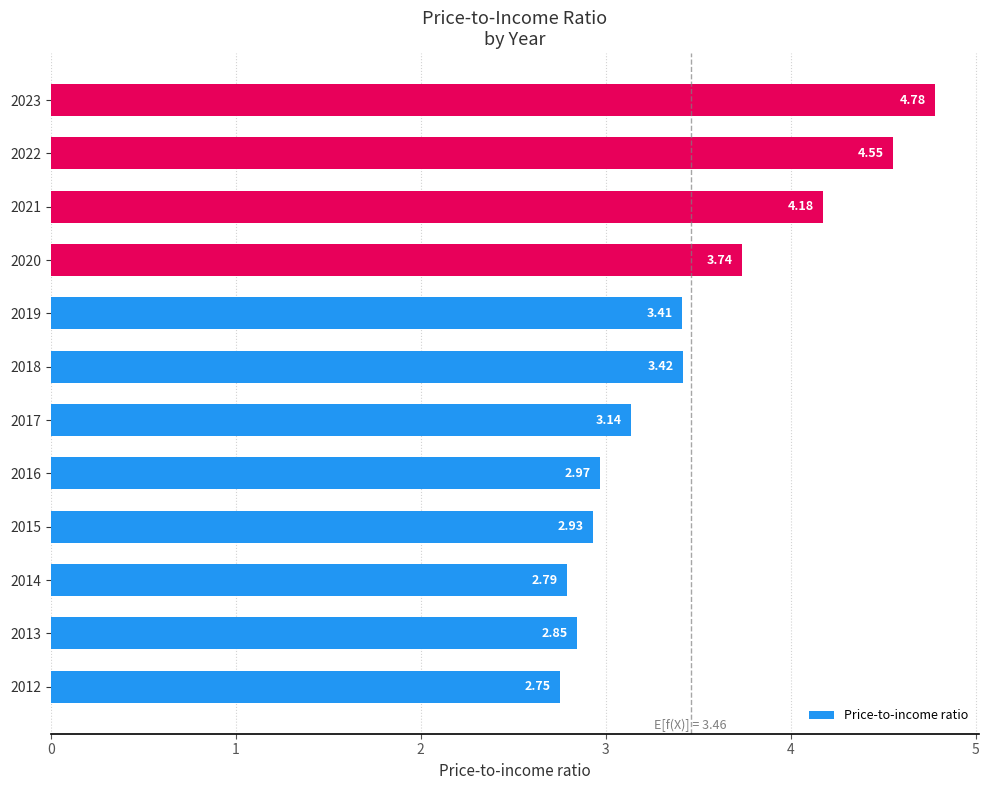

What is the sum of all values?

41.5